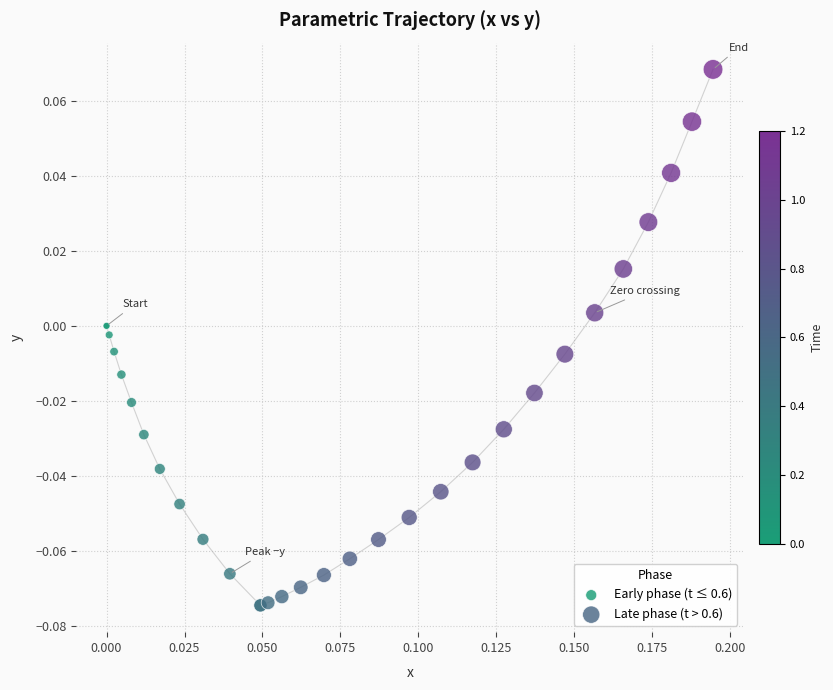

Which series reaches the maximum Y coordinate?

Late phase (t > 0.6)